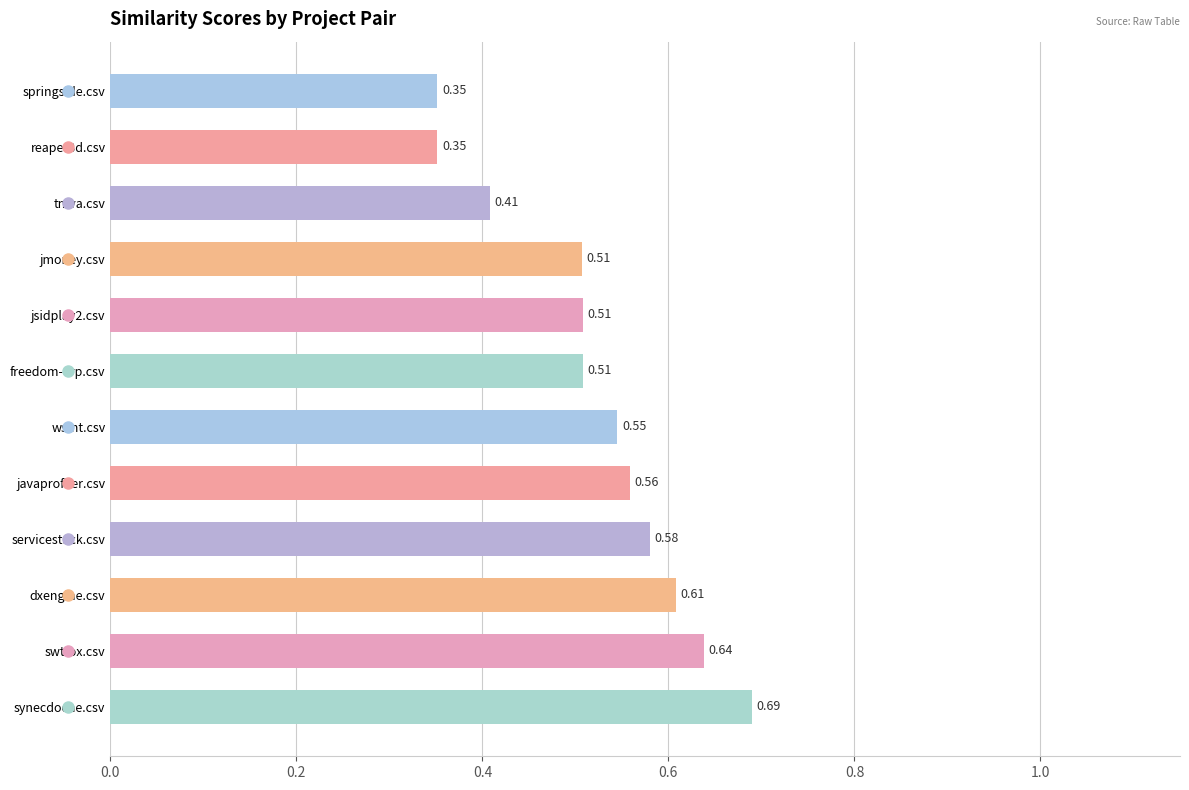

Which label corresponds to the largest value in the chart?

synecdoche.csv